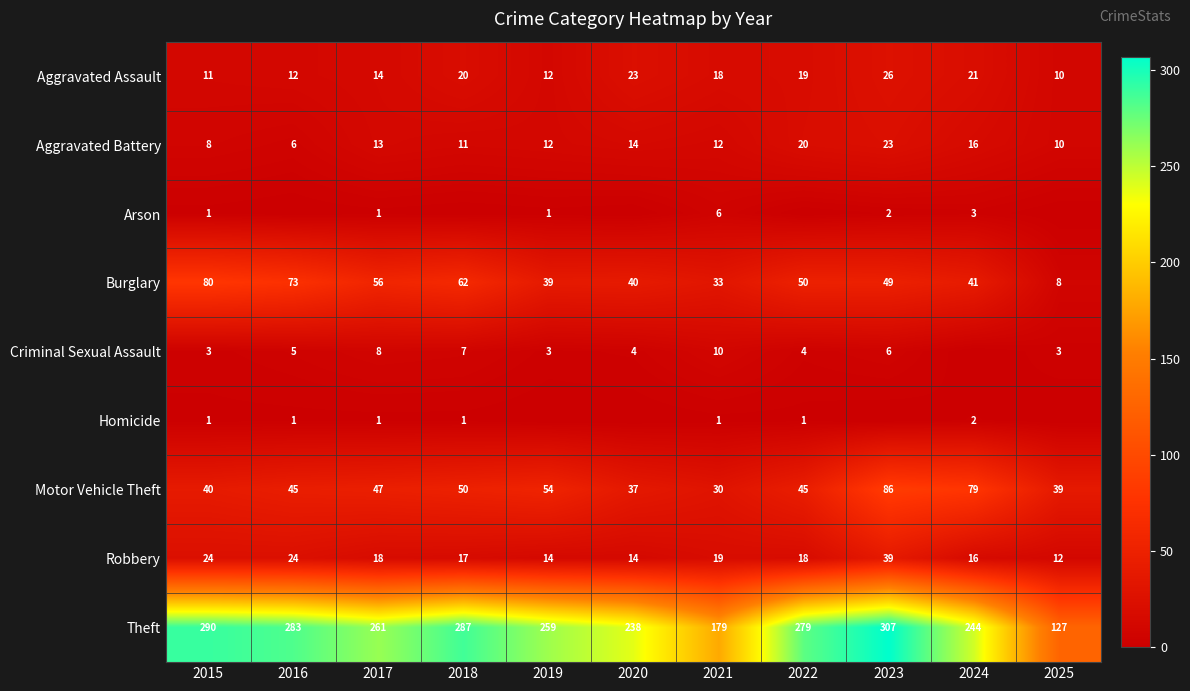

The value of Criminal Sexual Assault at 2020 is 4. True or false?

True